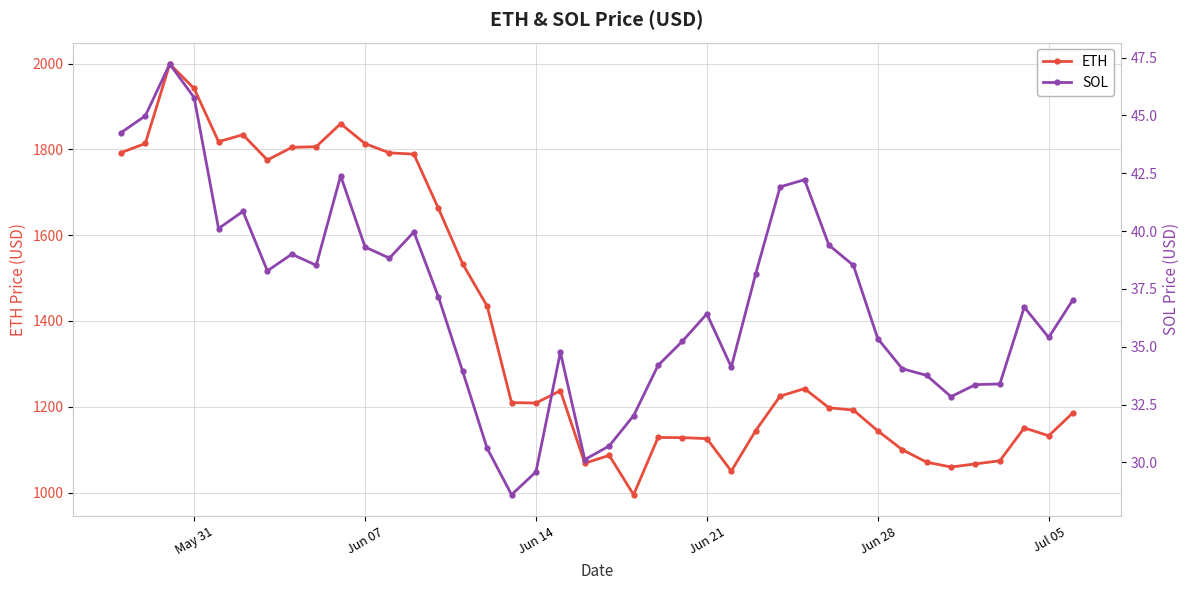

What is the highest value of the ETH series?

1998.8